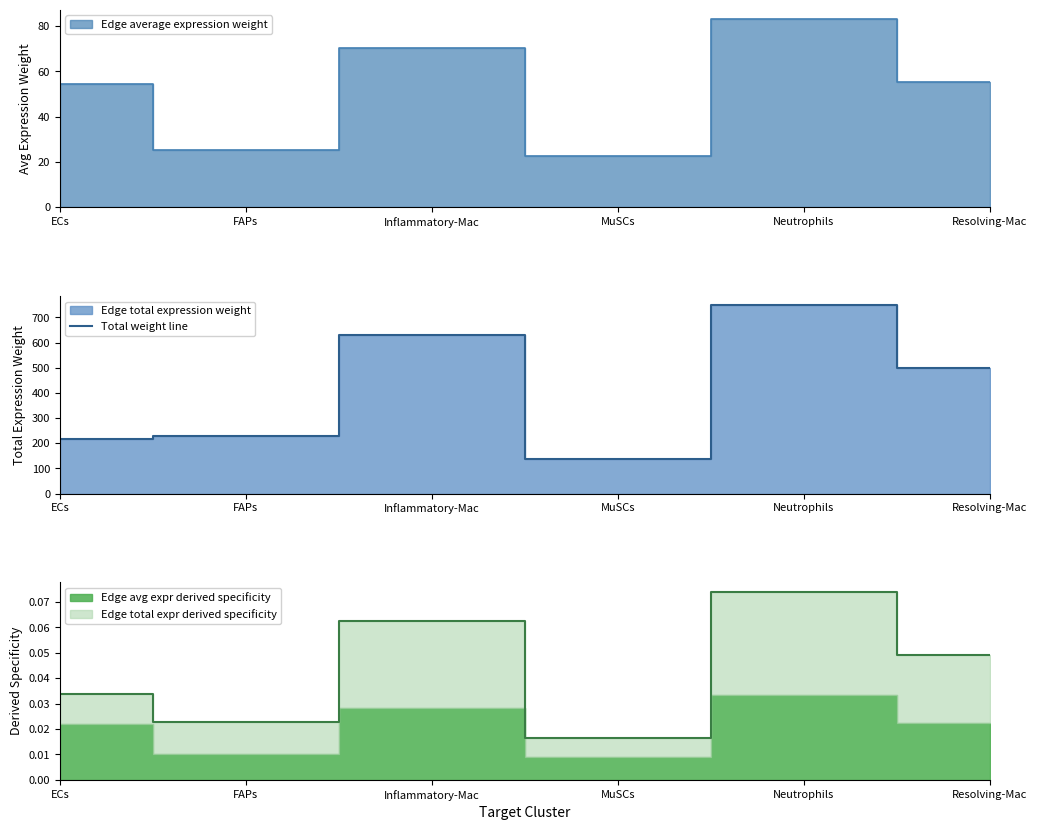

What is the difference between the second highest and second lowest values?

414.9